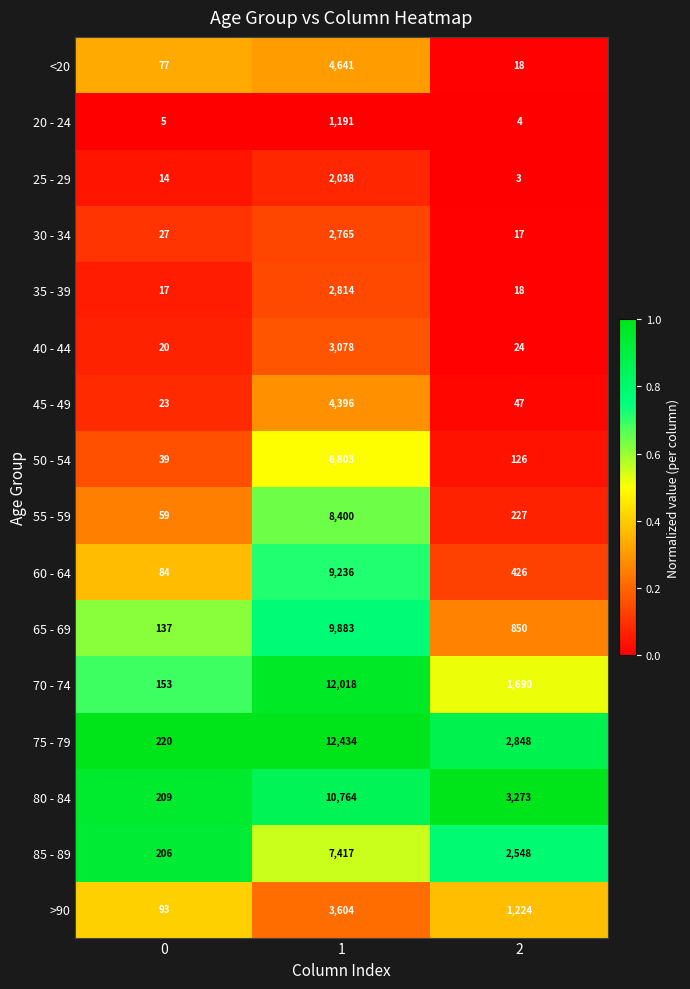

Between 1 and 2, which series saw the biggest shift?

70 - 74